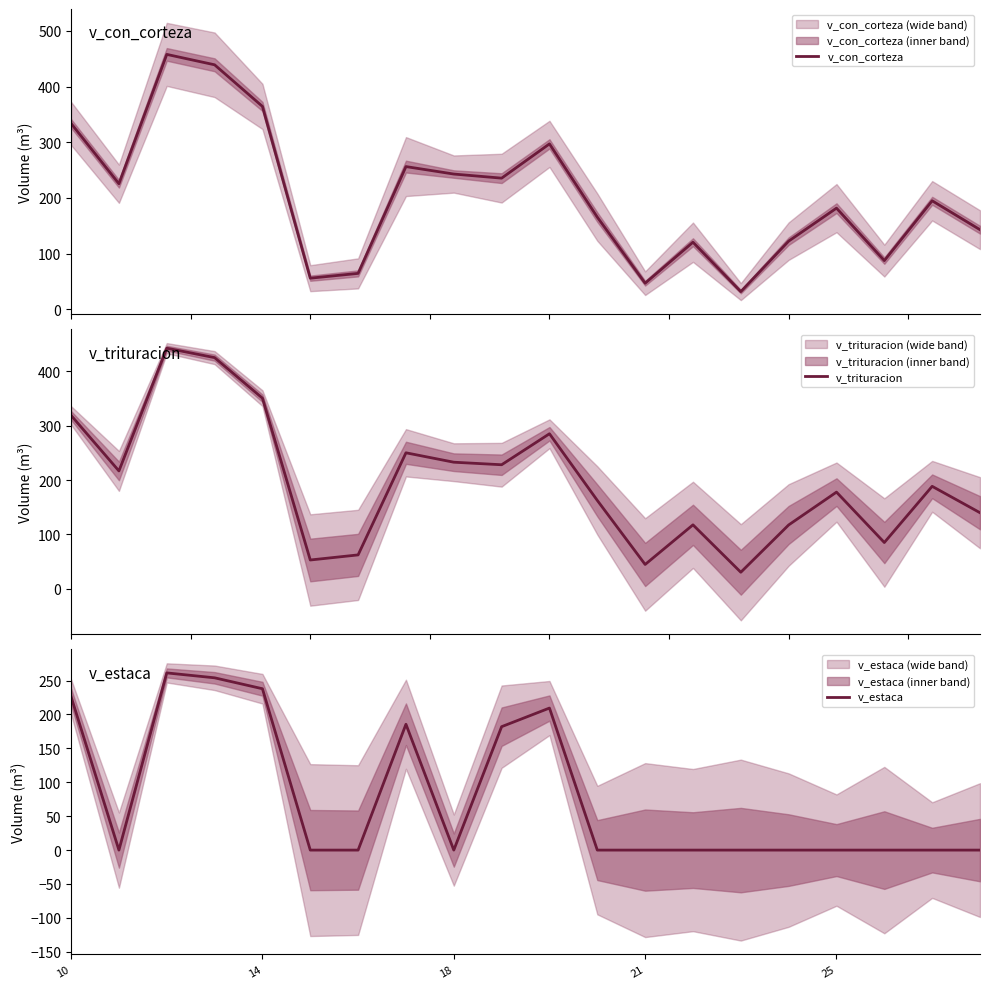

How many interior local peaks does the v_trituracion series have?

6